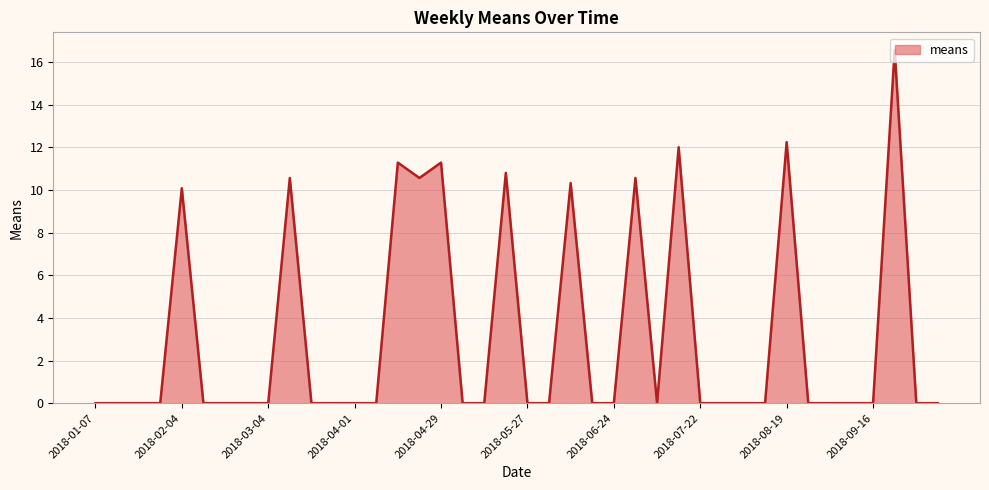

What is the greatest value displayed?

16.6